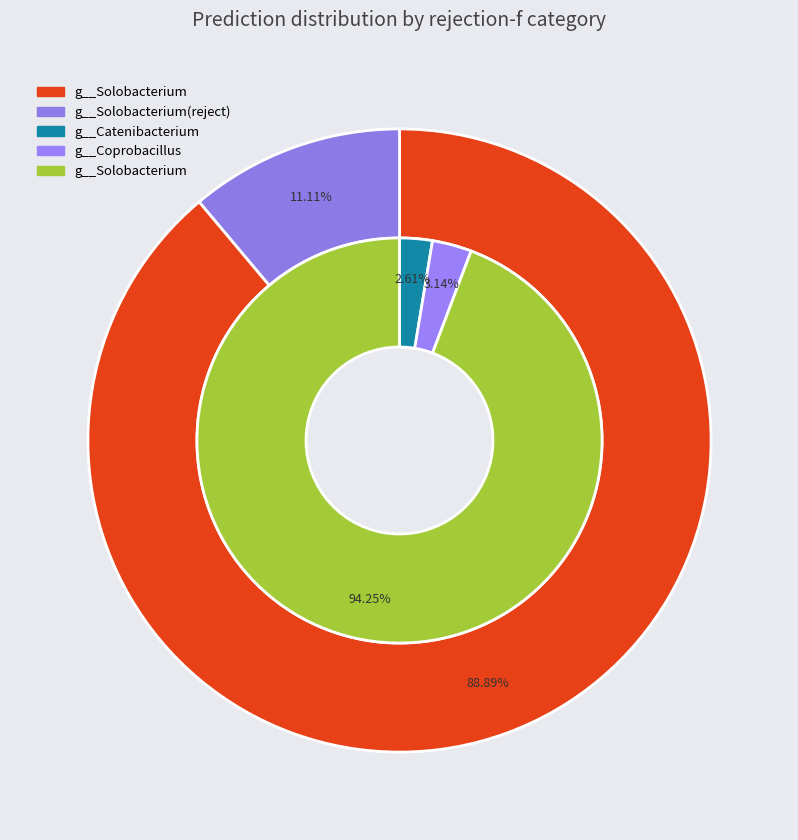

What portion of the pie excludes 3?

100.0%